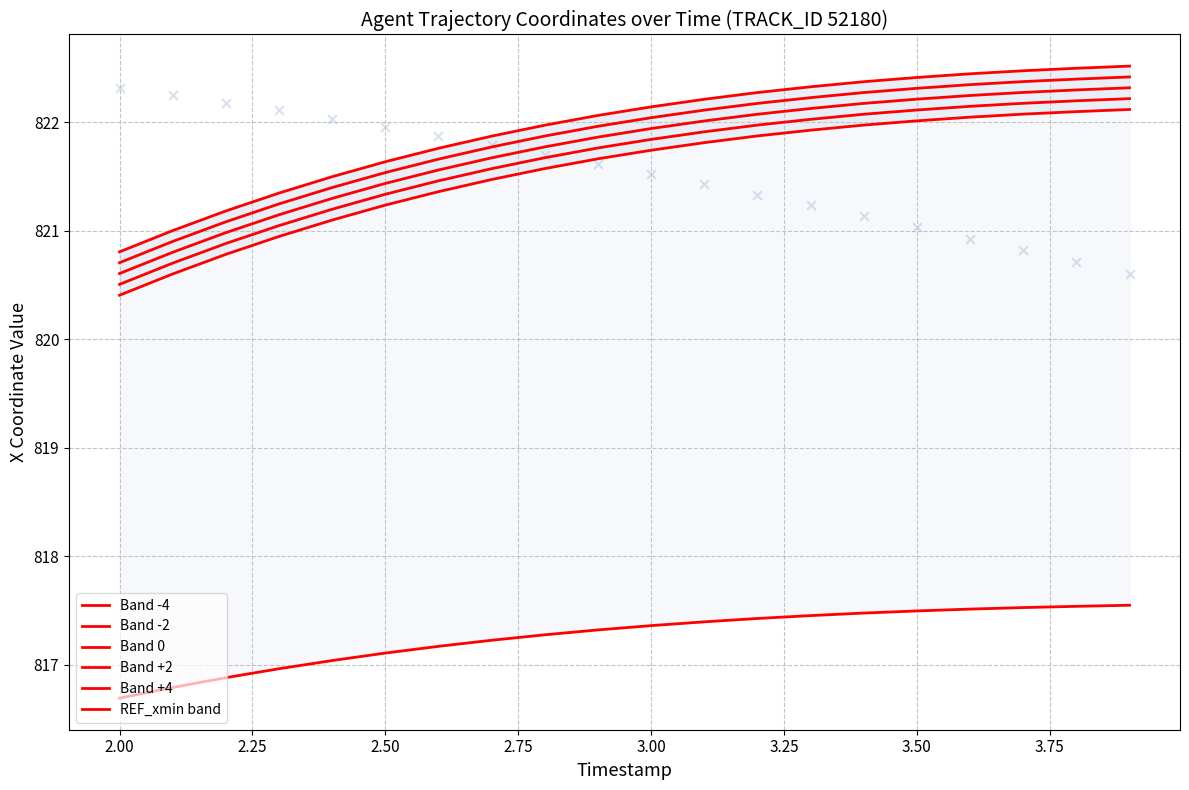

Which series has the largest total across all categories?

Band +4